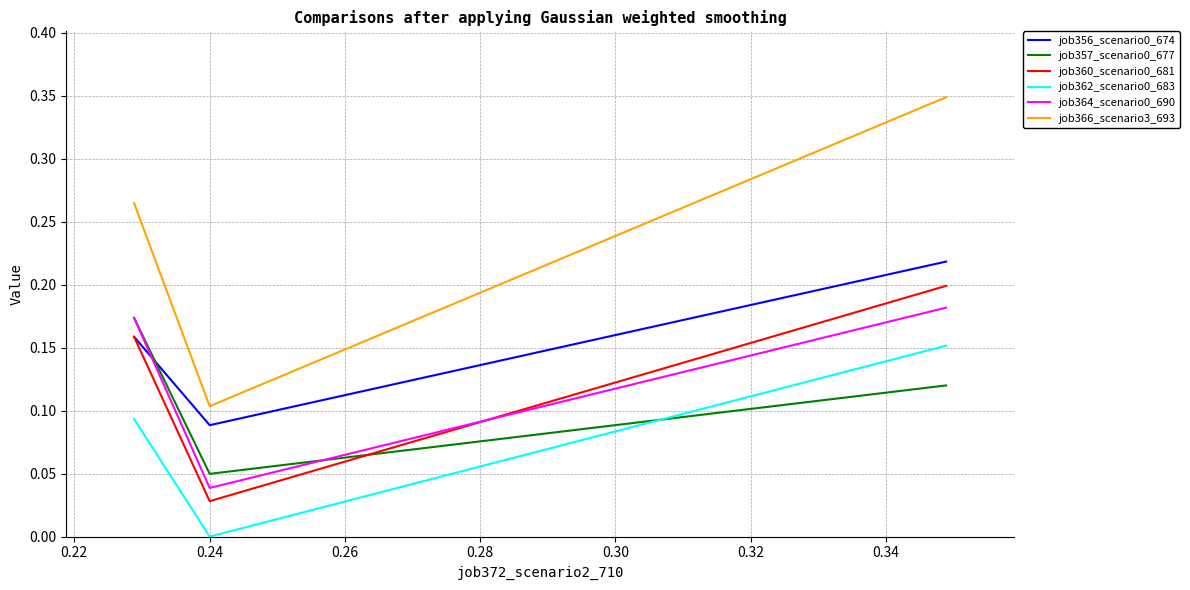

How many series are shown in this chart?

6